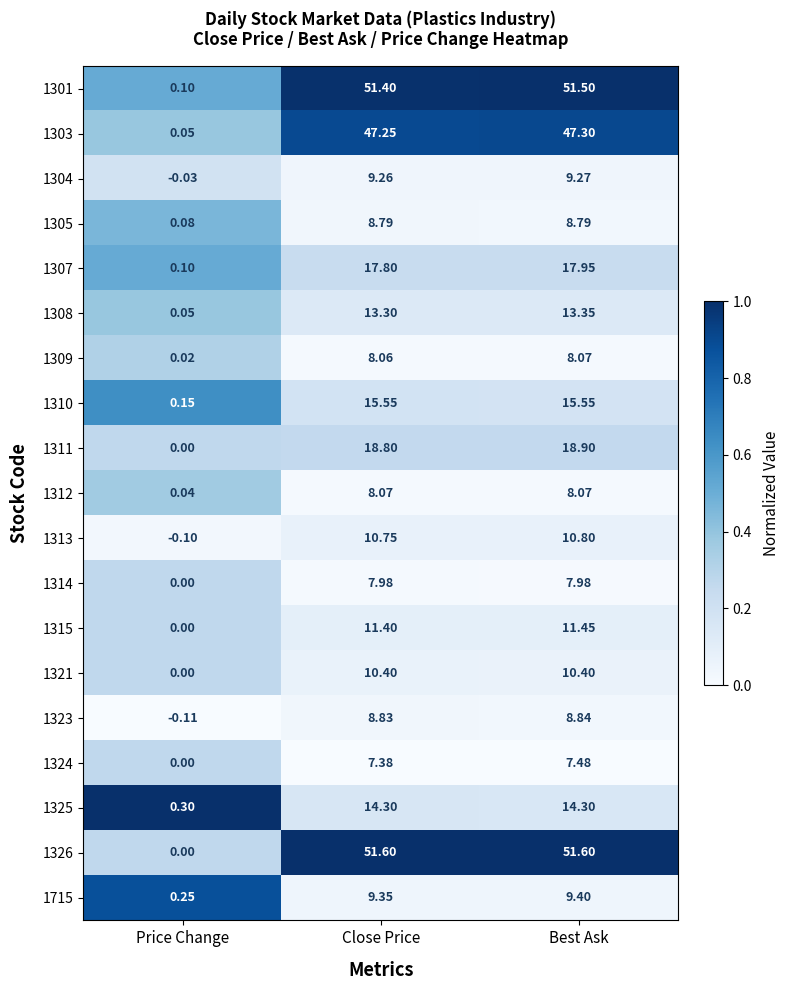

Count the number of categories in the chart.

3